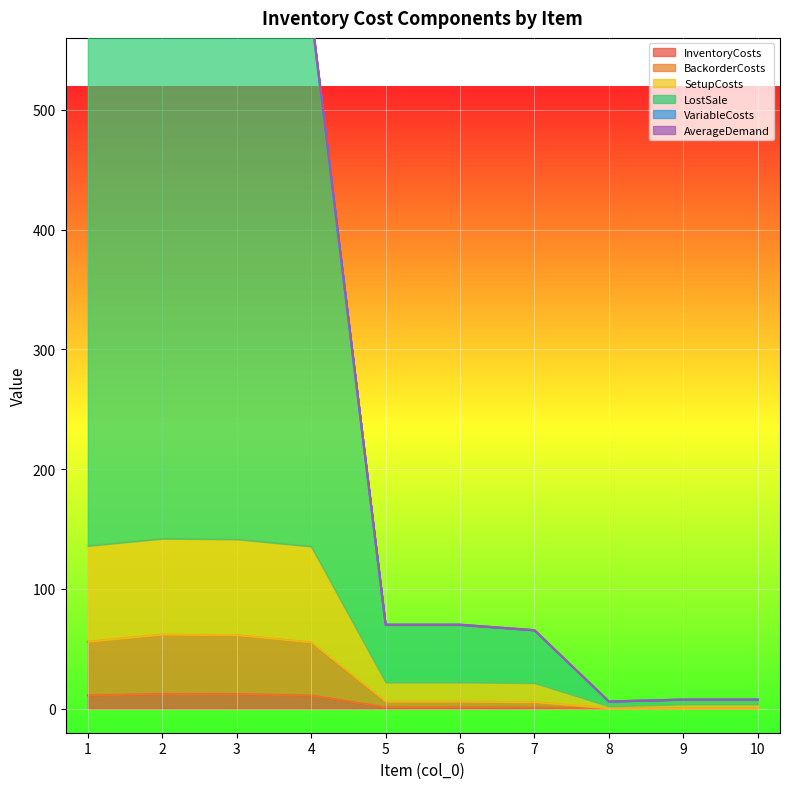

Reading right to left, extract all data points from this chart.

InventoryCosts: 10=0.5	9=0.5	8=0.5	7=5.5	6=6.0	5=6.0	4=55.5	3=61.5	2=62.0	1=56.0
BackorderCosts: 10=0.1	9=0.1	8=0.1	7=1.1	6=1.2	5=1.2	4=11.1	3=12.3	2=12.4	1=11.2
SetupCosts: 10=3.7	9=3.7	8=2.1	7=21.5	6=22.0	5=22.0	4=135.5	3=141.5	2=142.0	1=136.0
LostSale: 10=7.7	9=7.7	8=6.1	7=65.6	6=70.2	5=70.2	4=581.6	3=636.8	2=641.4	1=586.2
AverageDemand: 10=7.7	9=7.7	8=6.1	7=65.5	6=70.0	5=70.0	4=579.5	3=633.5	2=638.0	1=584.0